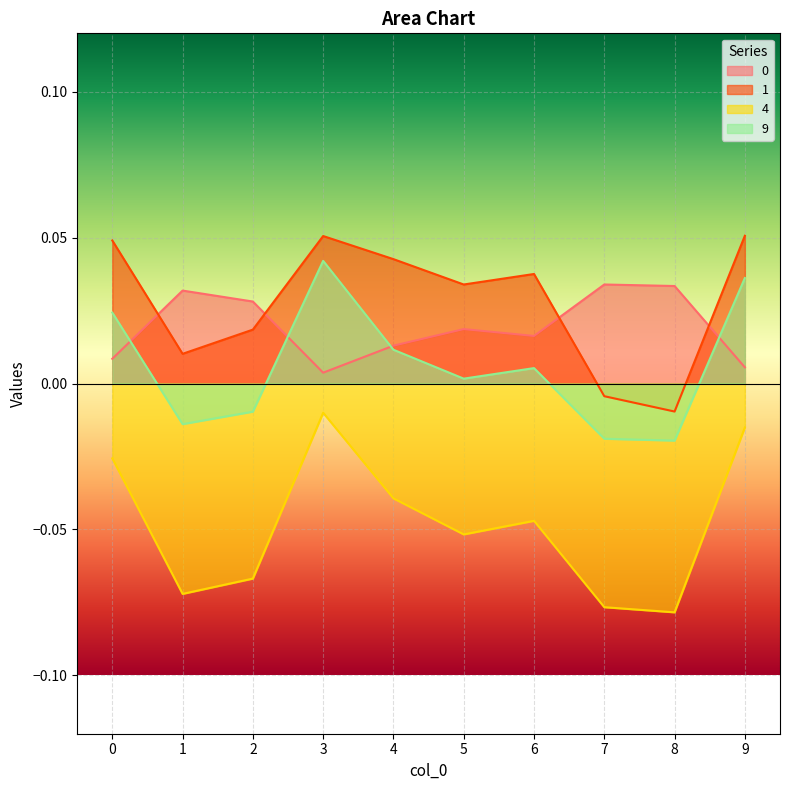

How many lines are shown in the chart?

4